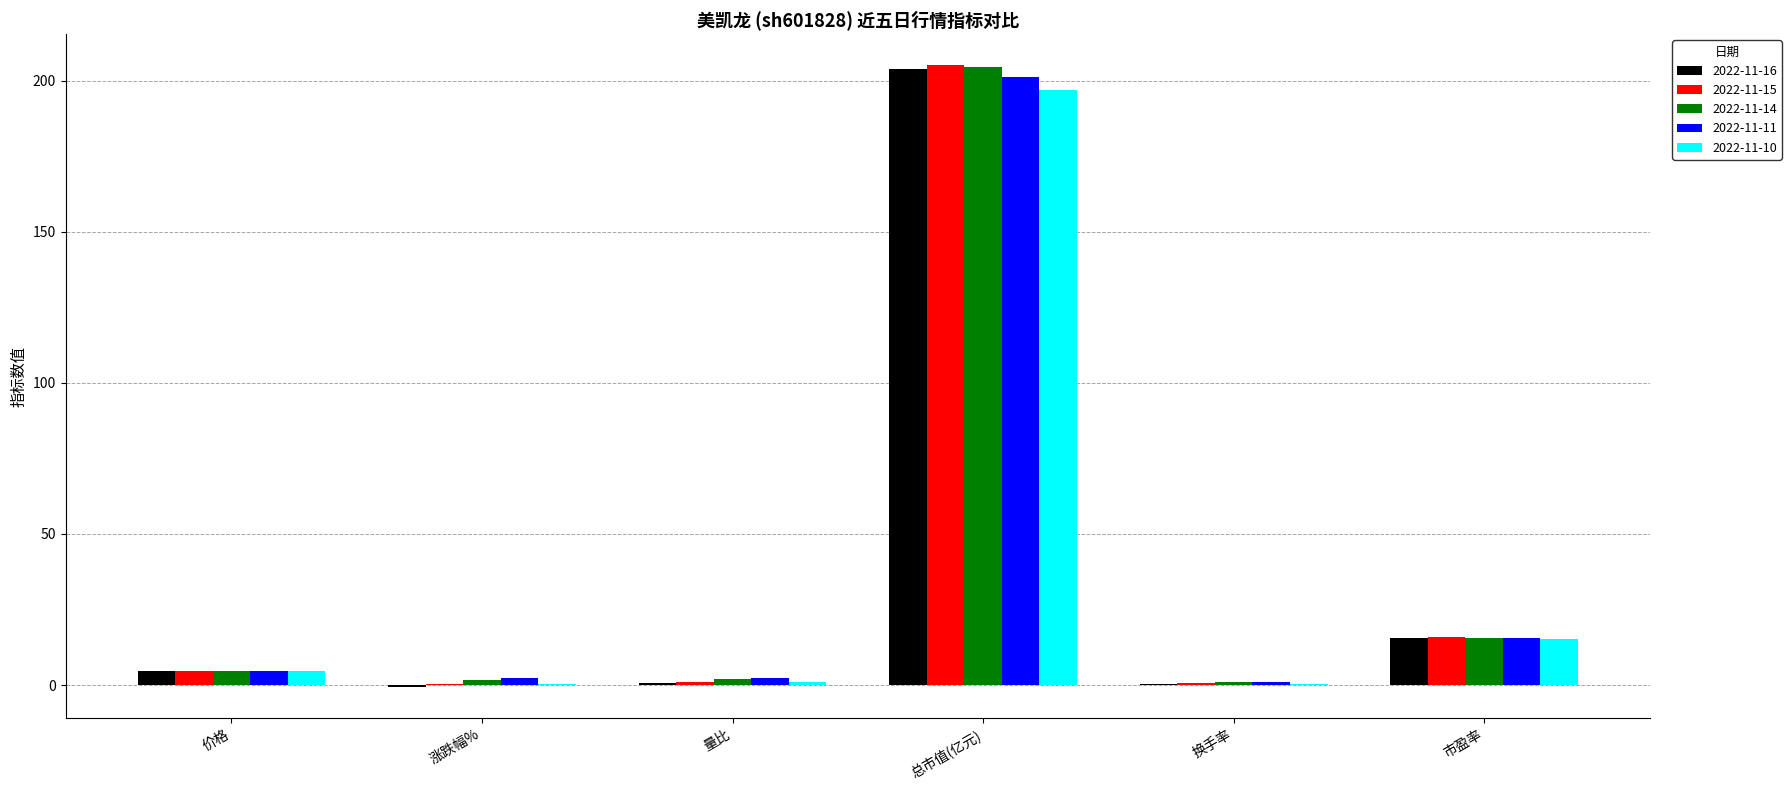

At which category is the sum across all series the highest?

总市值(亿元)